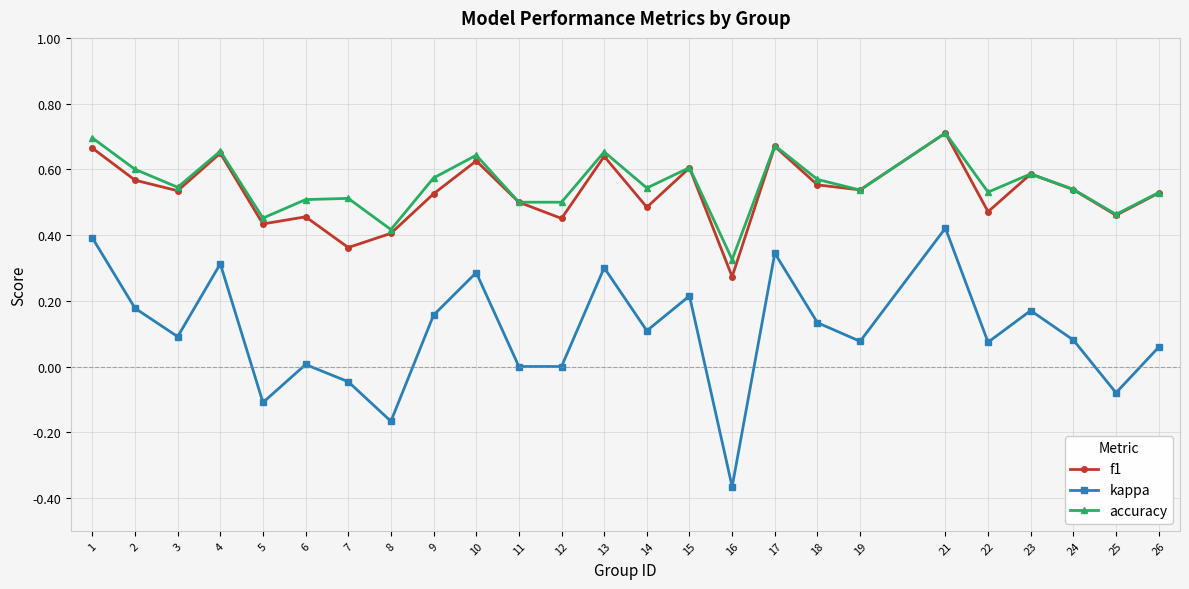

Between 12 and 17, which series saw the biggest shift?

kappa